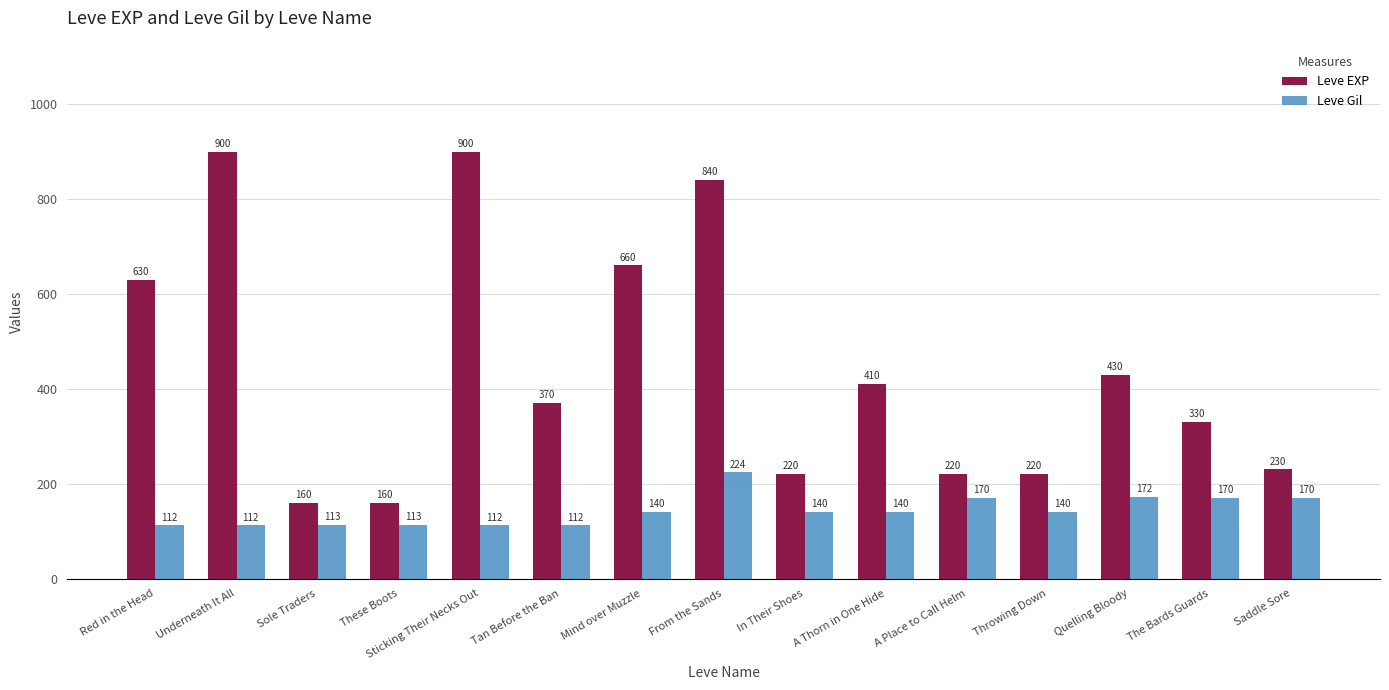

Between Mind over Muzzle and From the Sands, which series saw the biggest shift?

Leve EXP